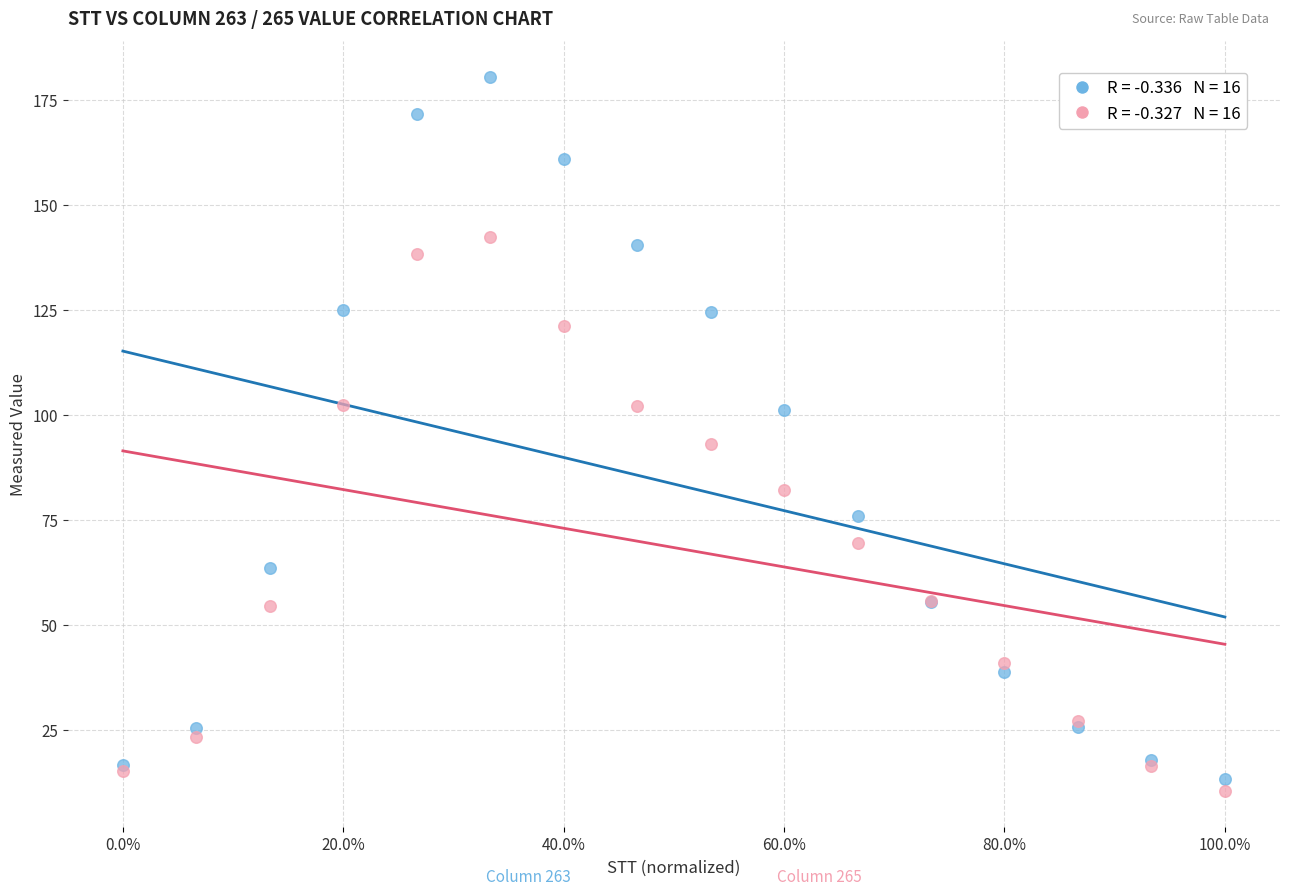

Across all series, what Y value is closest to 95?

93.0